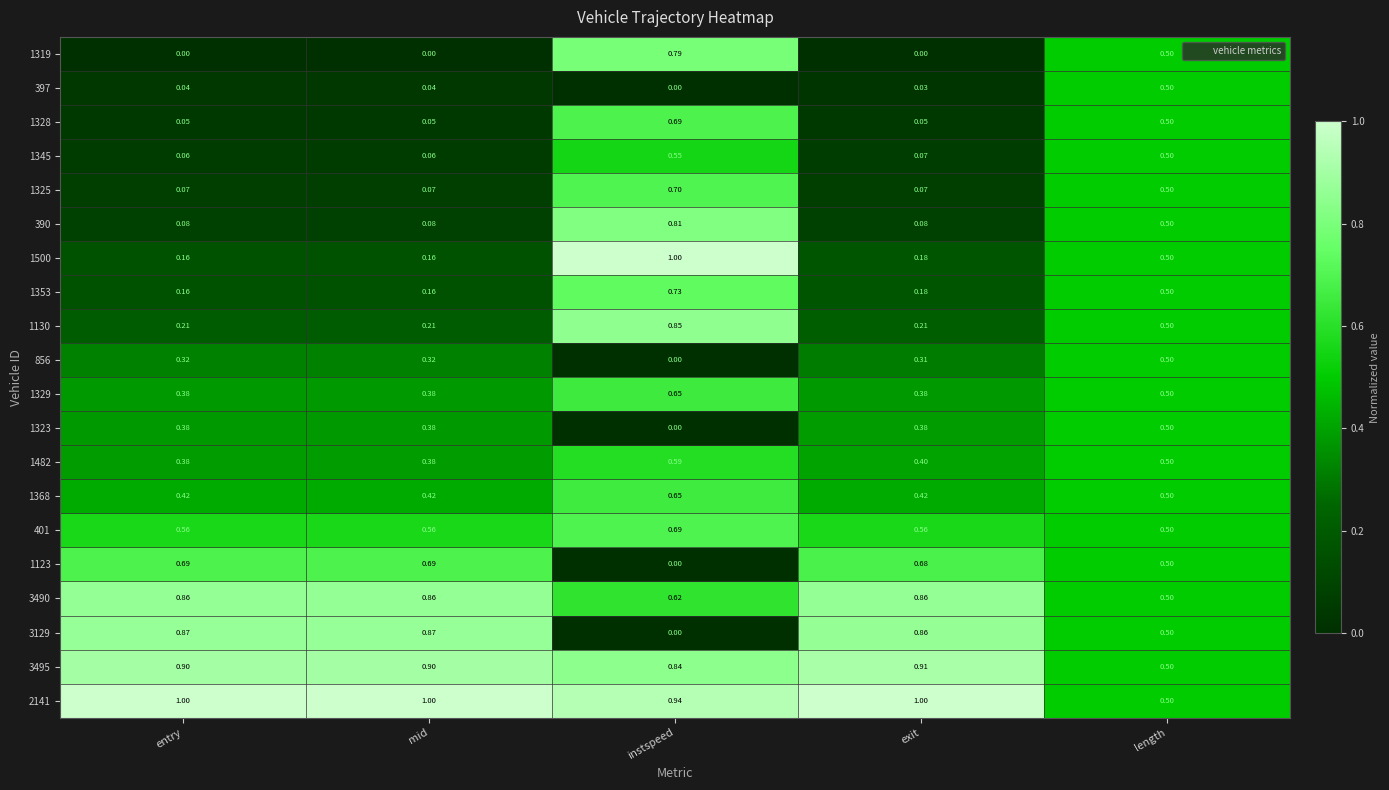

What is the difference between the highest and lowest values at mid?

1.0